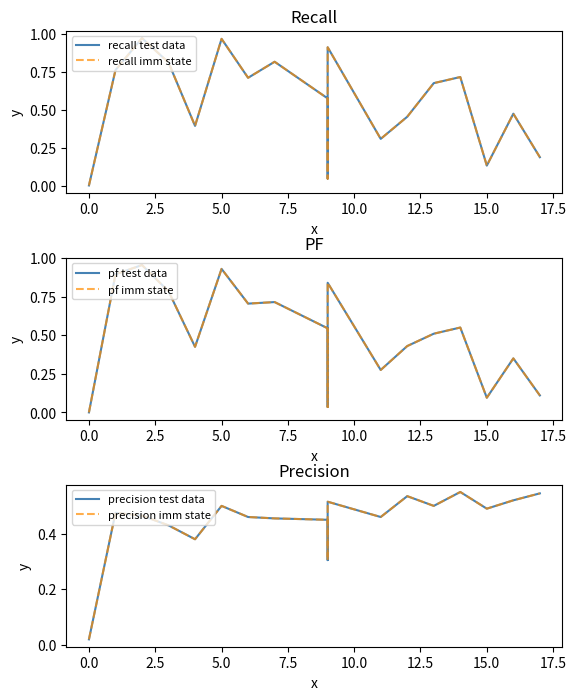

True or false: pf imm state and recall test data cross at least once.

True